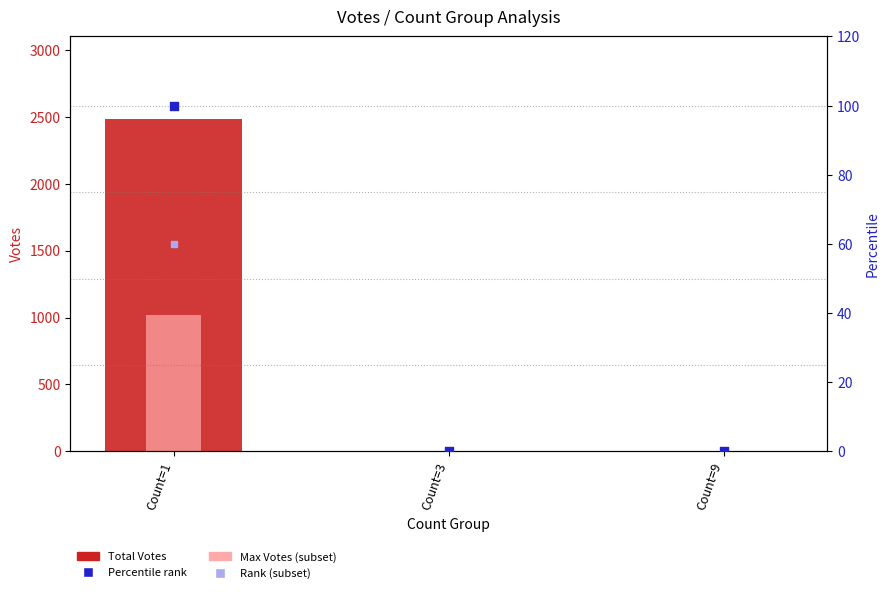

Which series contains the highest Y value?

Total Votes